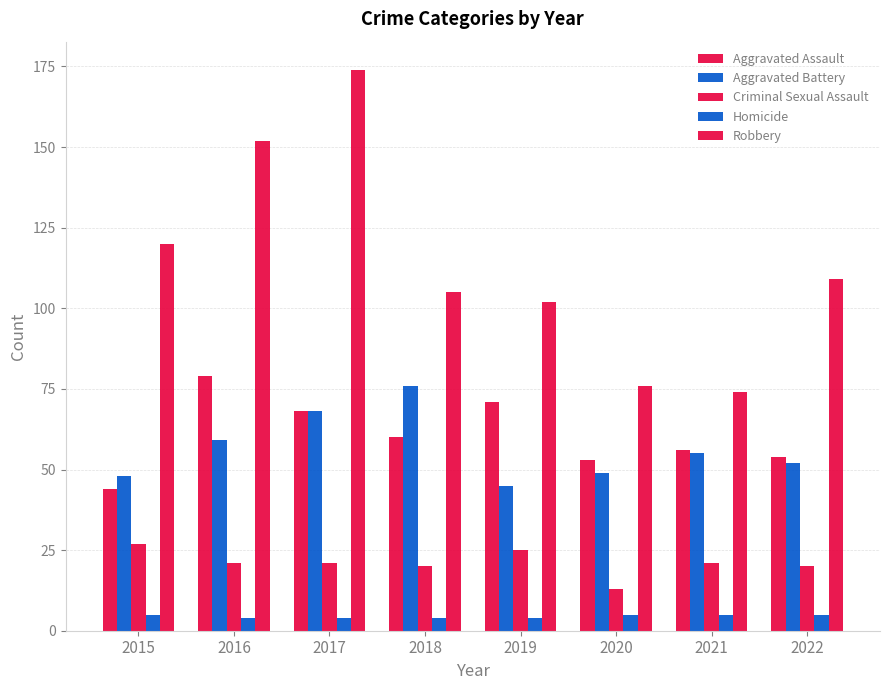

What is the highest value of the Aggravated Battery series?

76